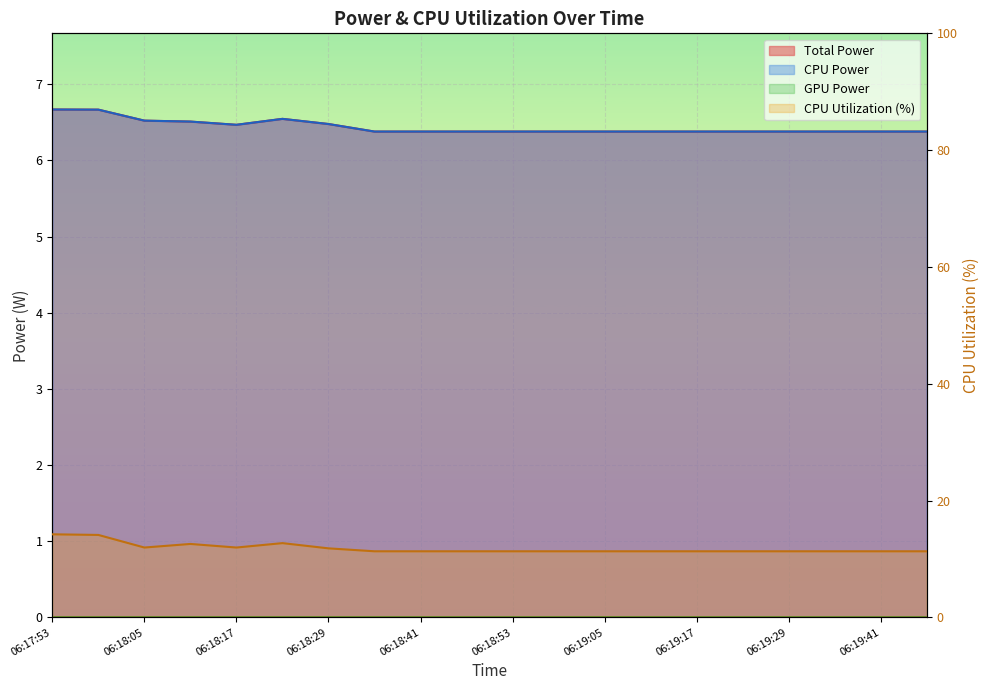

At which category does CPU Power reach its first local valley?

06:18:17